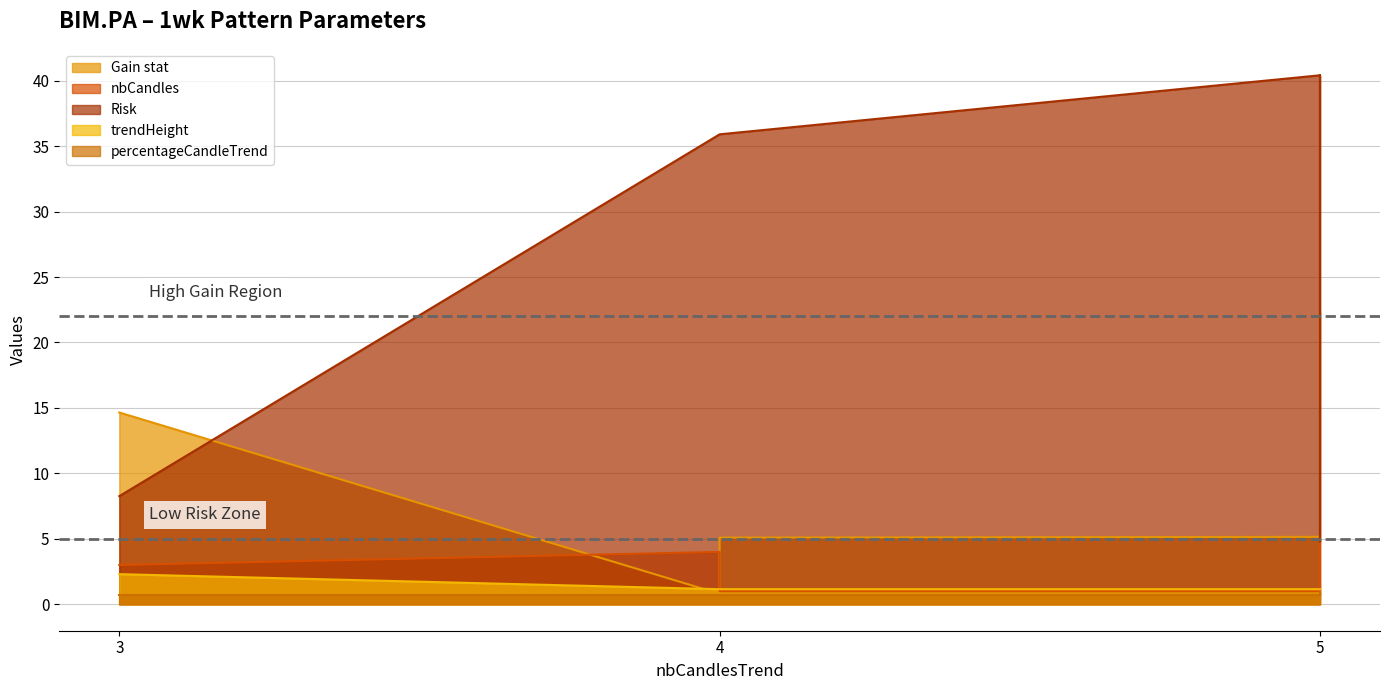

Which series has the largest range (max minus min)?

Risk